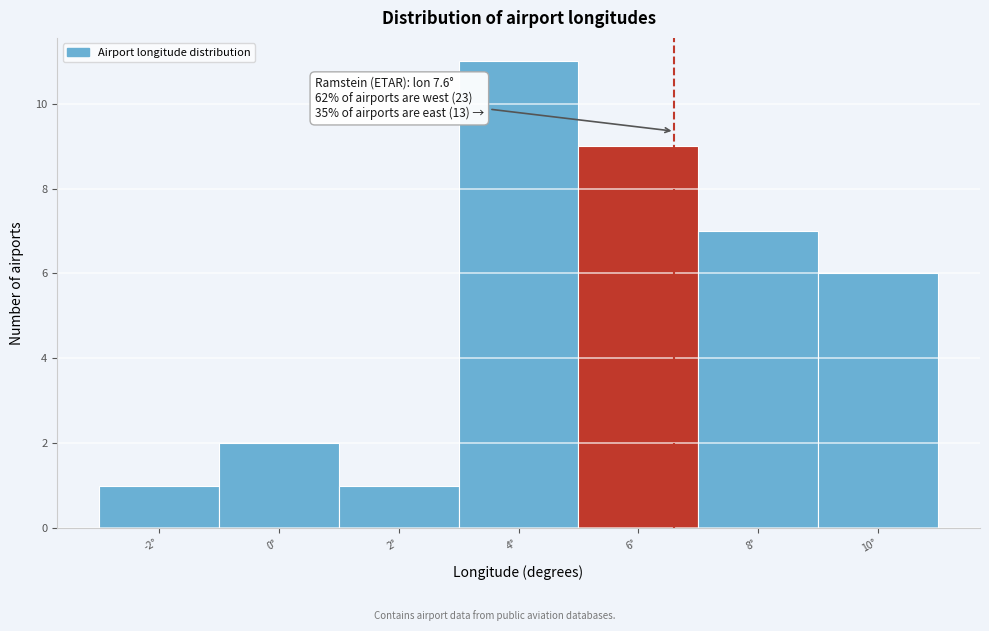

Reading right to left, list all the values displayed in this chart.

10°=6	8°=7	6°=9	4°=11	2°=1	0°=2	-2°=1